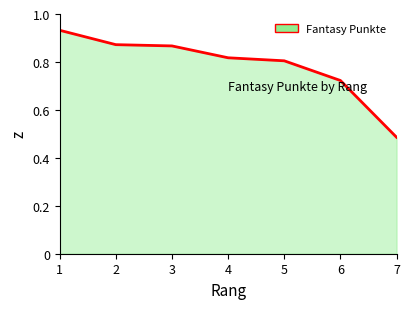

Does the chart display data point markers on the line(s)?

No